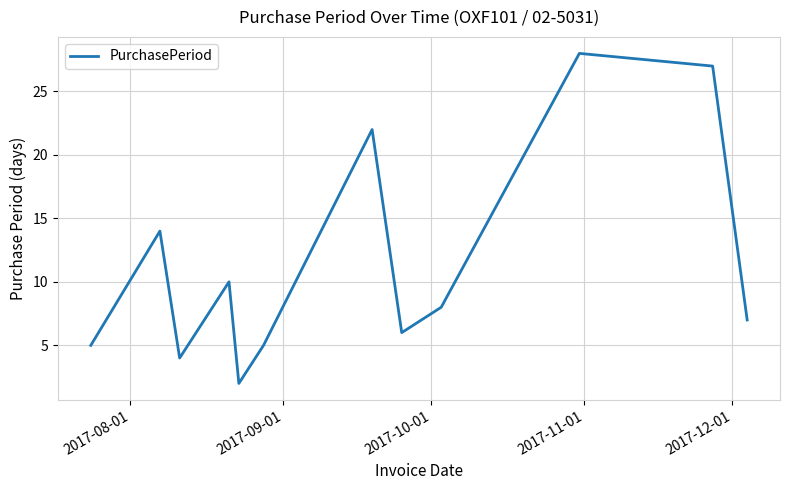

What is the maximum value shown in the chart?

28